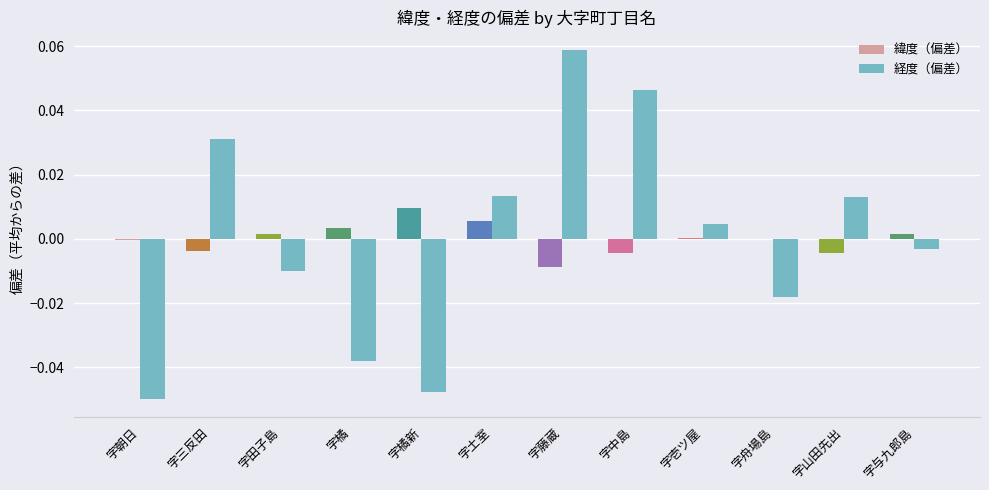

Which label corresponds to the largest value in the chart?

字藤蔵